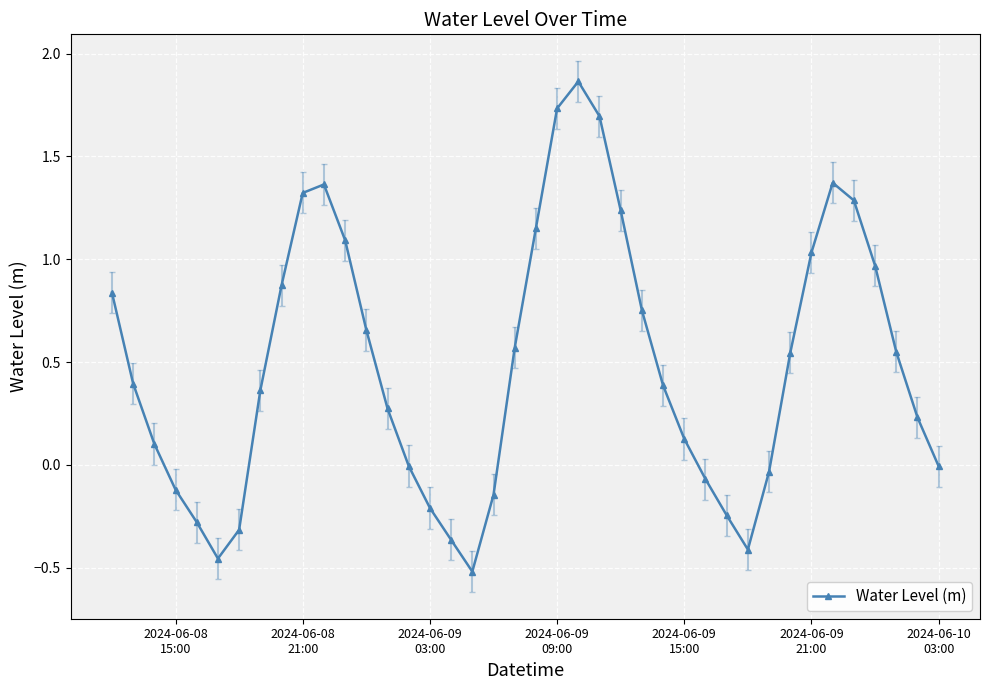

What is the difference between the maximum and minimum values?

2.4